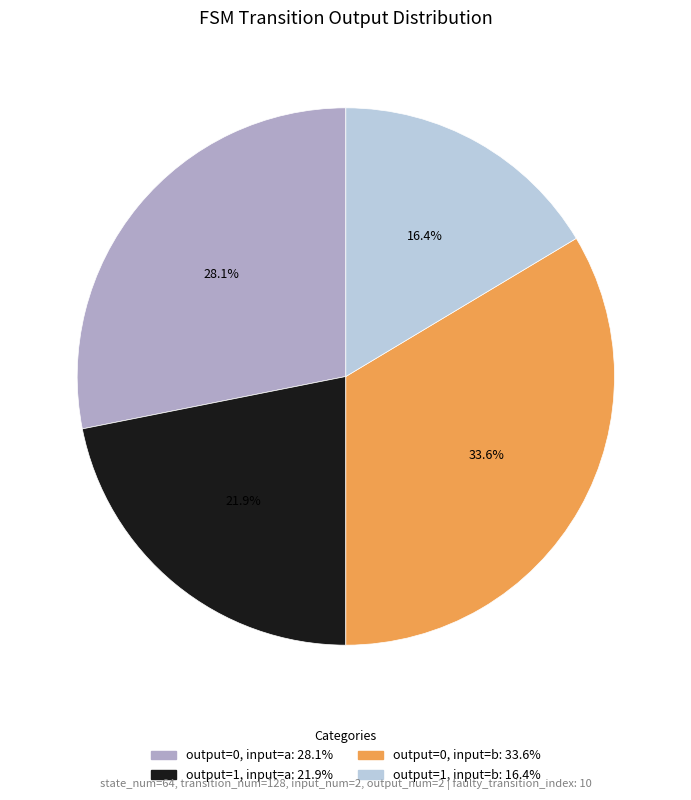

Does any single category account for the majority?

No